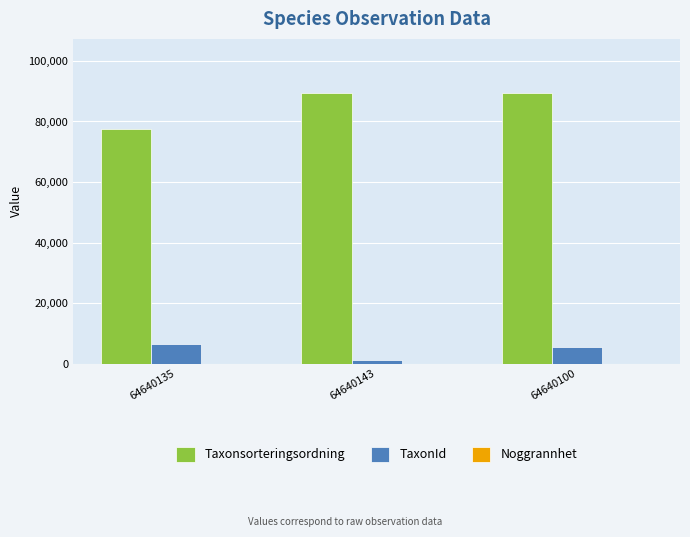

Between 64640135 and 64640100, which series saw the biggest shift?

Taxonsorteringsordning